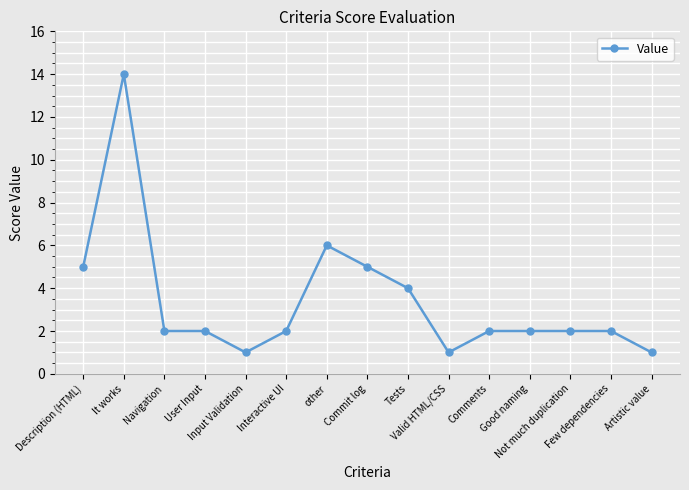

What is the label of the 11th point from the right?

Input Validation